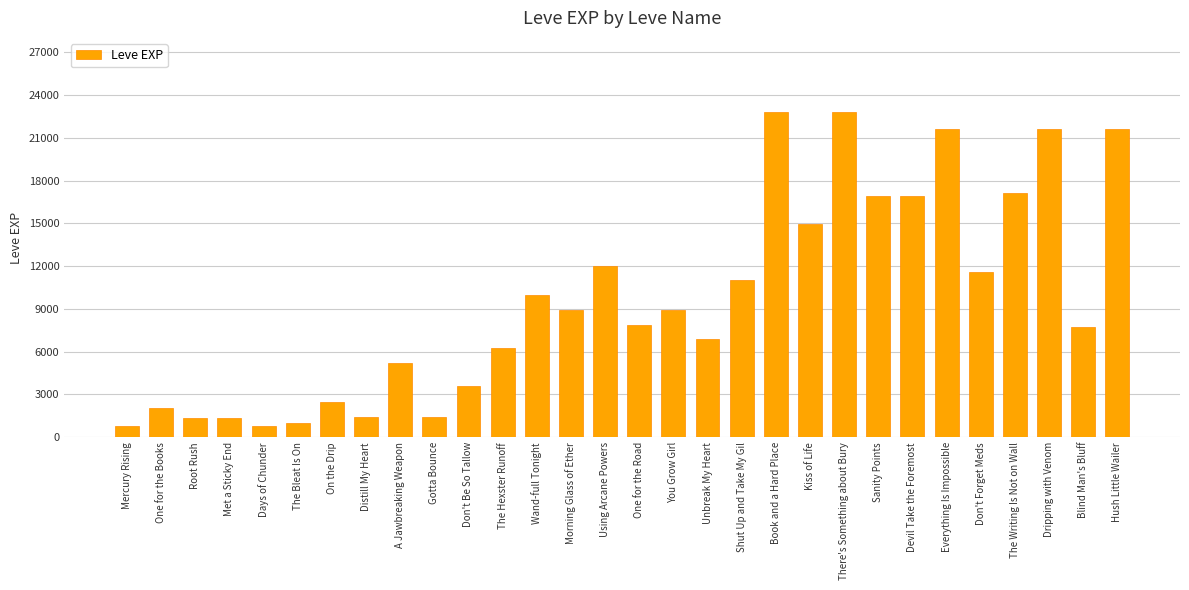

What is the ratio of the value at Hush Little Wailer to the value at Morning Glass of Ether?

2.4